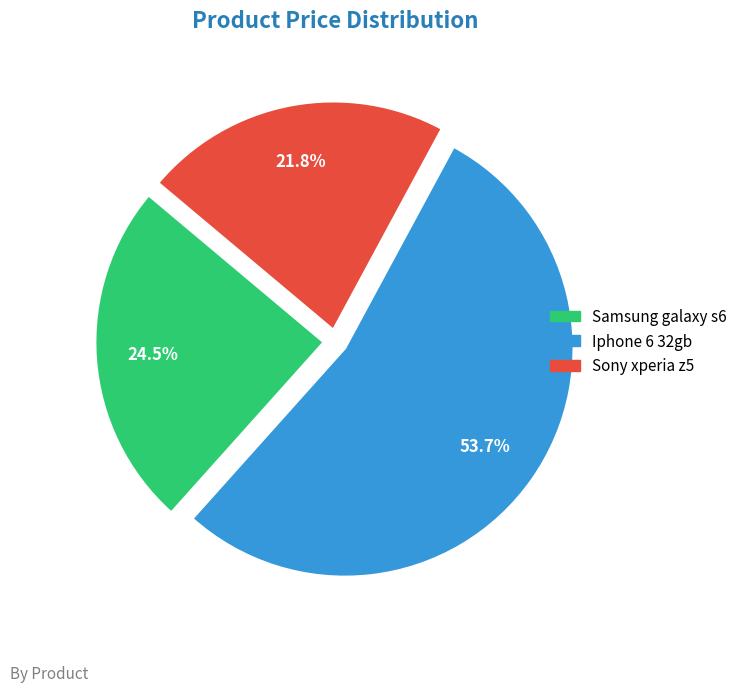

True or false: Iphone 6 32gb accounts for 45% of the total.

False